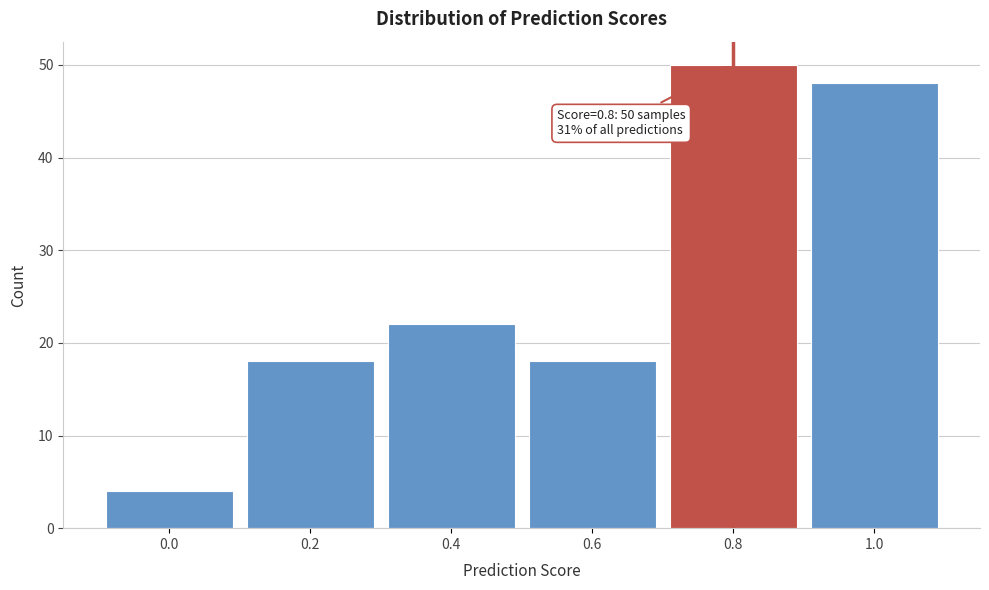

Reading left to right, list all the values displayed in this chart.

0.0=4	0.2=18	0.4=22	0.6=18	0.8=50	1.0=48